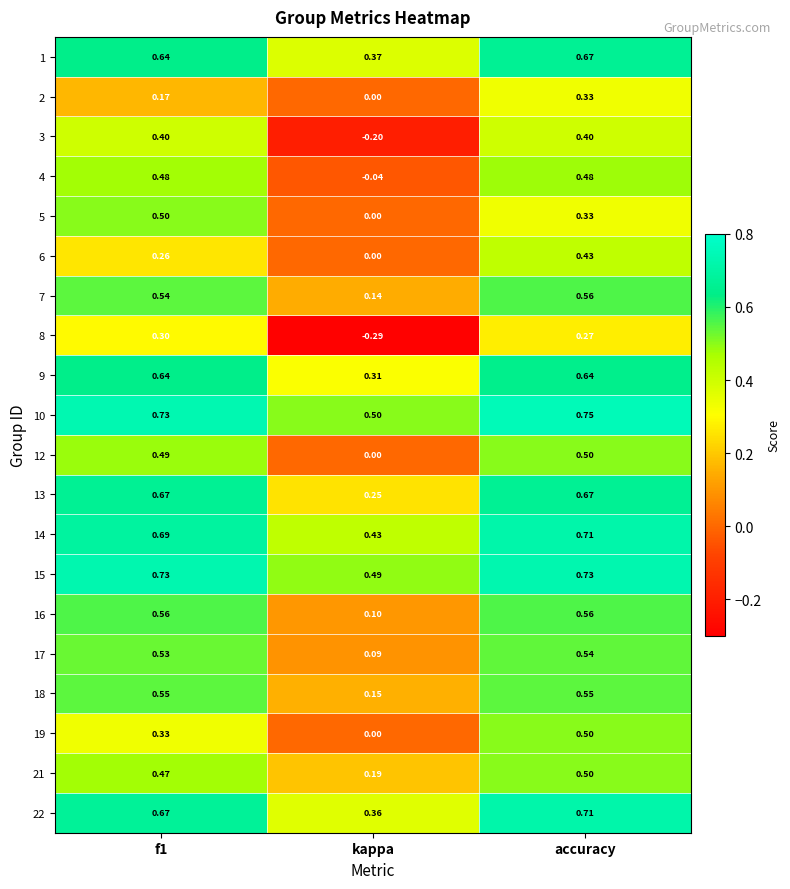

Where is 5 nearest to the value 0?

kappa